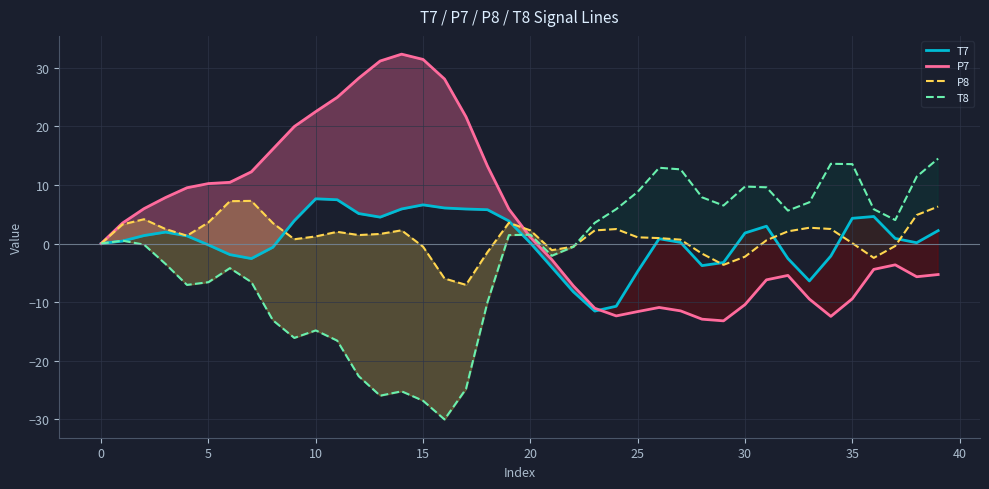

How many times do T8 and T7 cross each other?

2